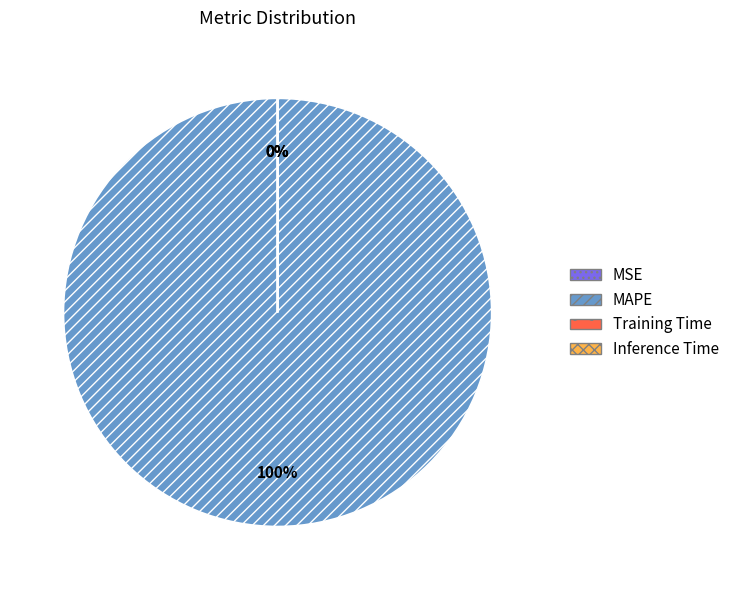

What is the largest slice in the pie chart?

MAPE